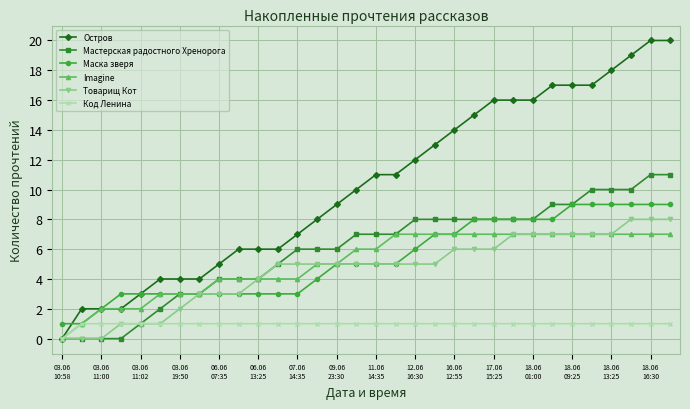

Which series has the largest total across all categories?

Остров